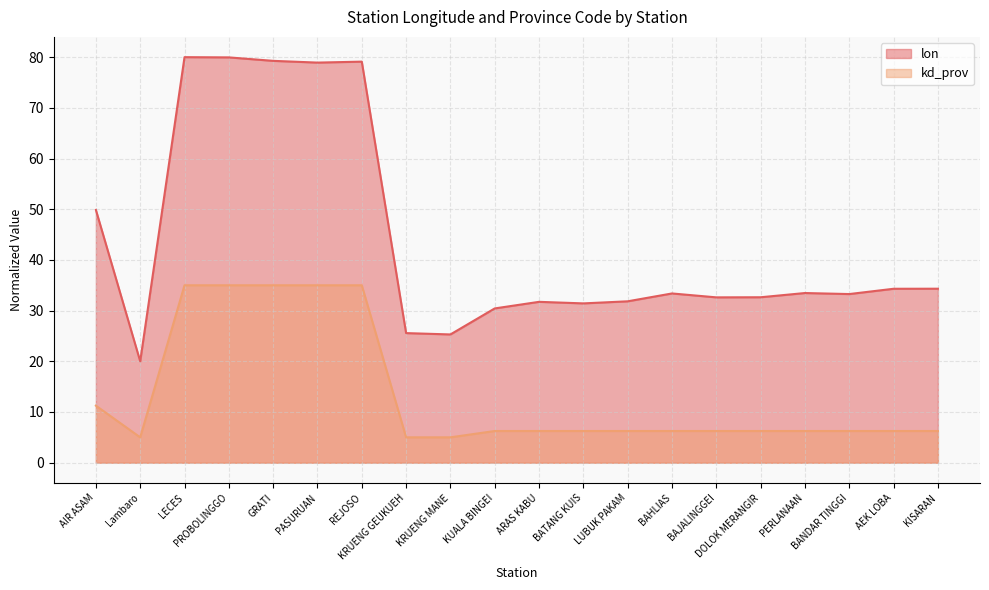

What is the difference between the maximum and second lowest values in the lon series?

54.7